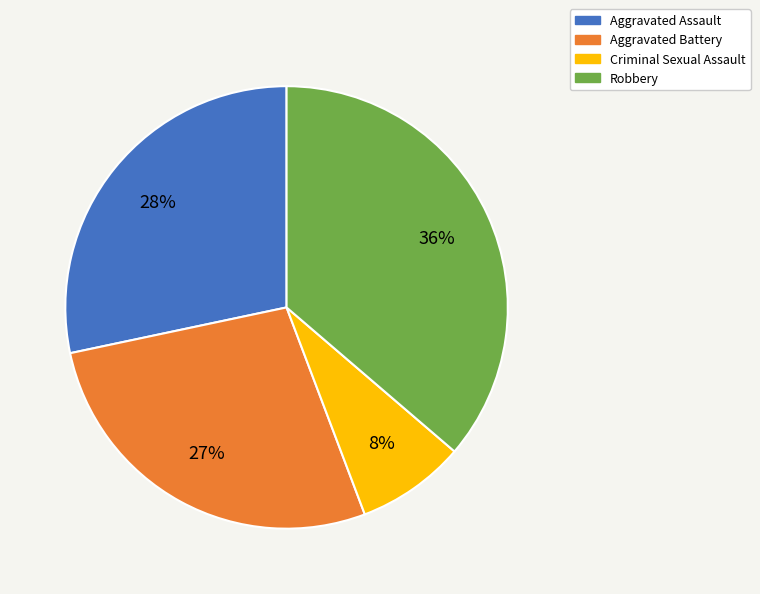

Rank the categories by value from lowest to highest.

Criminal Sexual Assault, Aggravated Battery, Aggravated Assault, Robbery